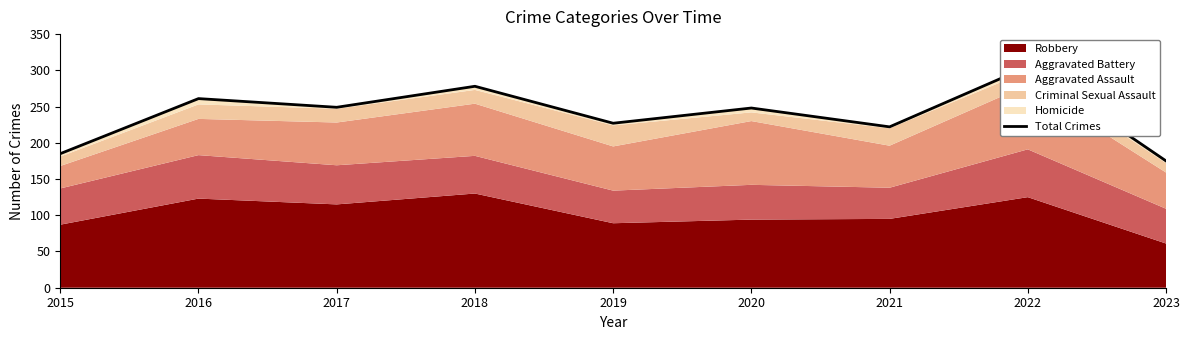

What is the difference between the values at 2022 and 2017?

56